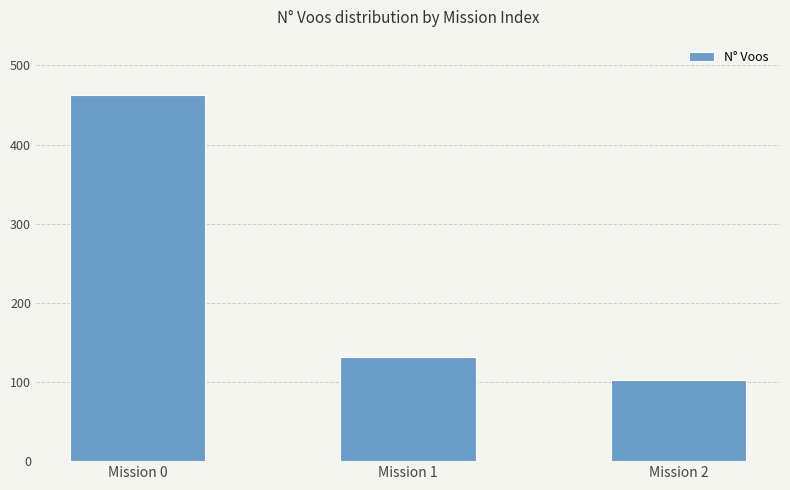

Reading right to left, what are all the values shown in this chart?

Mission 2=102	Mission 1=132	Mission 0=463